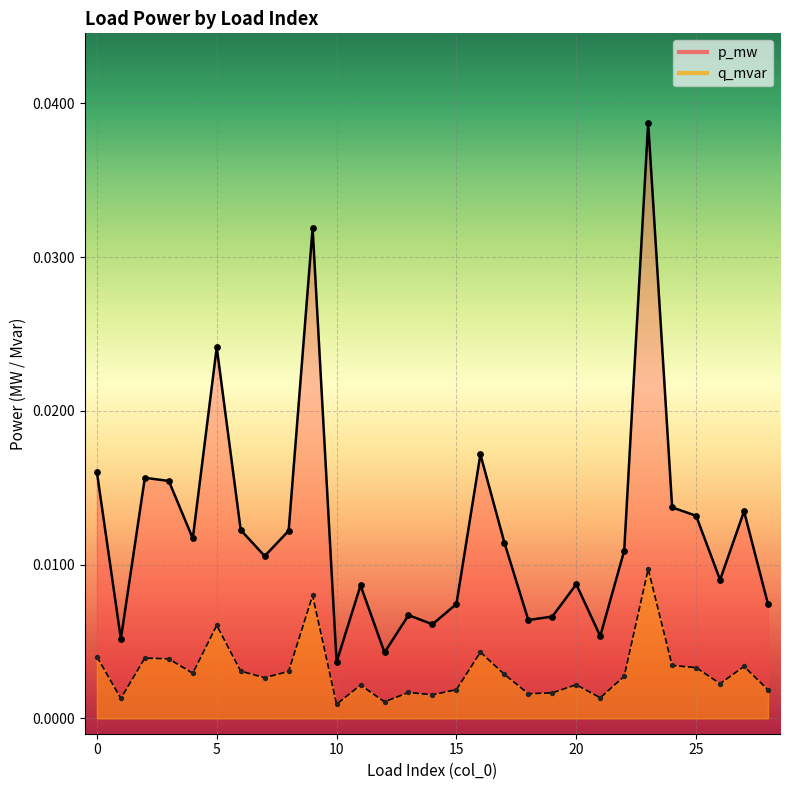

Which series contains the highest Y value?

p_mw